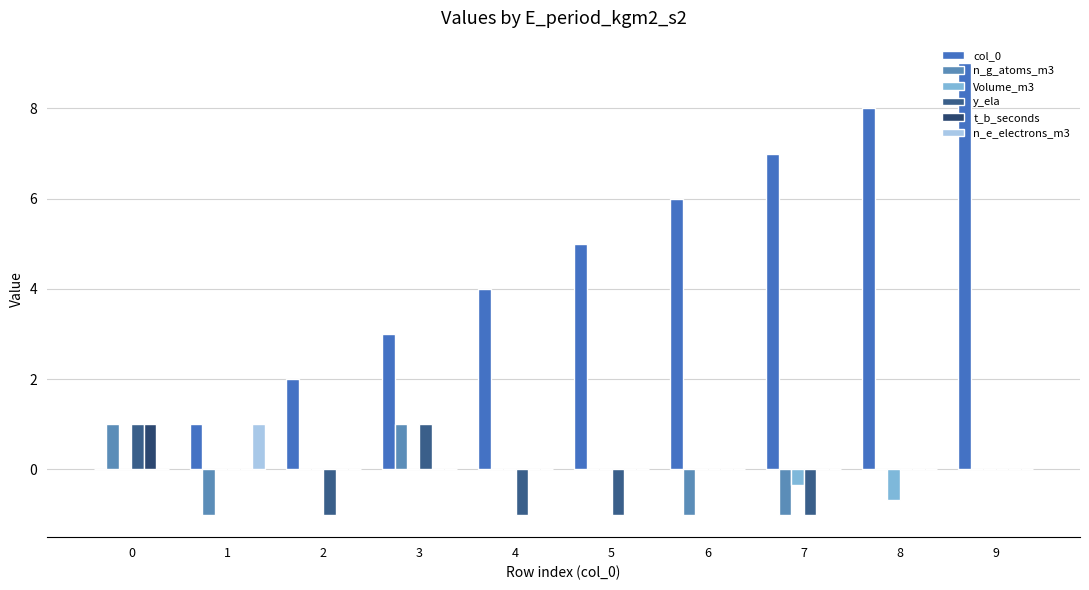

What is the sum of the col_0 values at 5 and 1?

6.0